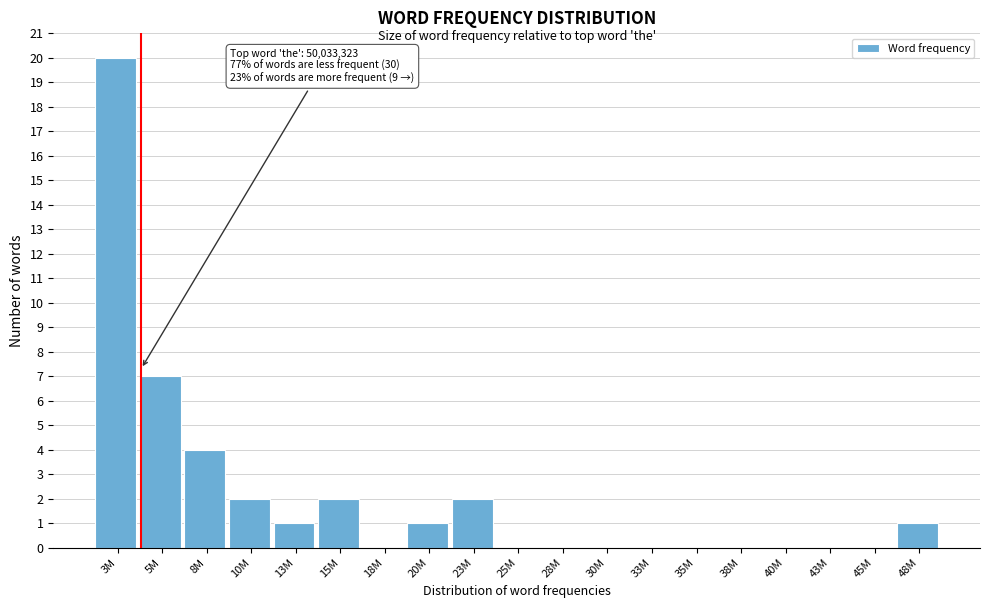

Reading left to right, list all the values displayed in this chart.

3M=20	5M=7	8M=4	10M=2	13M=1	15M=2	18M=0	20M=1	23M=2	25M=0	28M=0	30M=0	33M=0	35M=0	38M=0	40M=0	43M=0	45M=0	48M=1